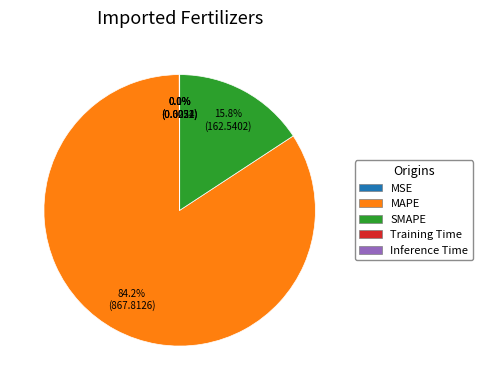

Does SMAPE account for over 50% of the chart?

No